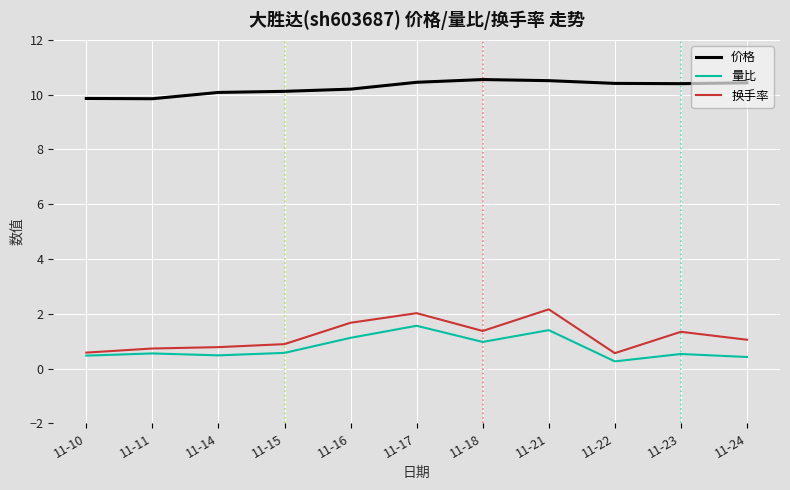

What is the total value across all series at 11-21?

14.1